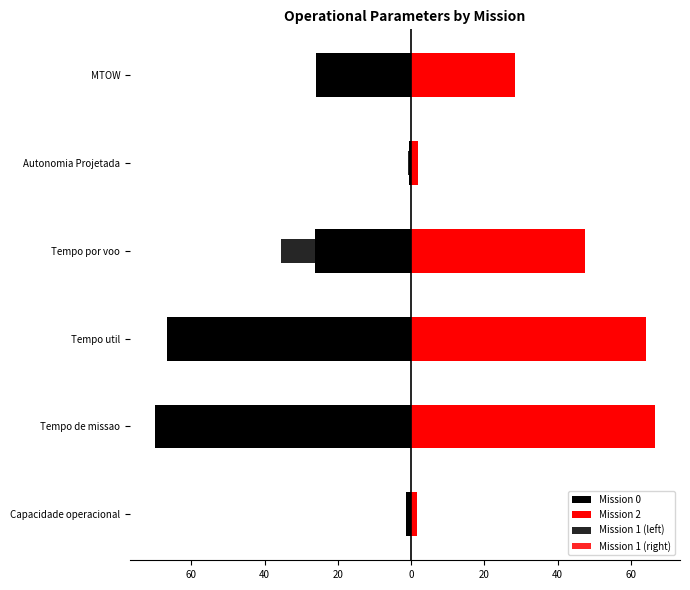

What value does the Mission 0 series have at Tempo util?

-66.7